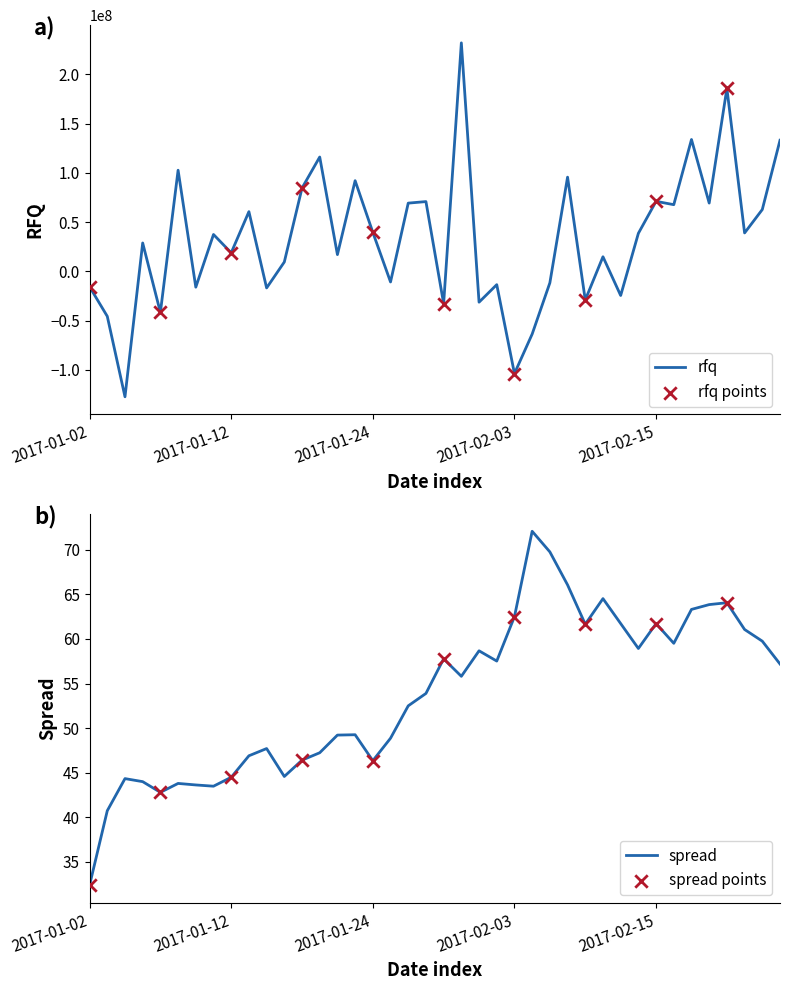

At which category is the sum across all series the highest?

2017-01-31